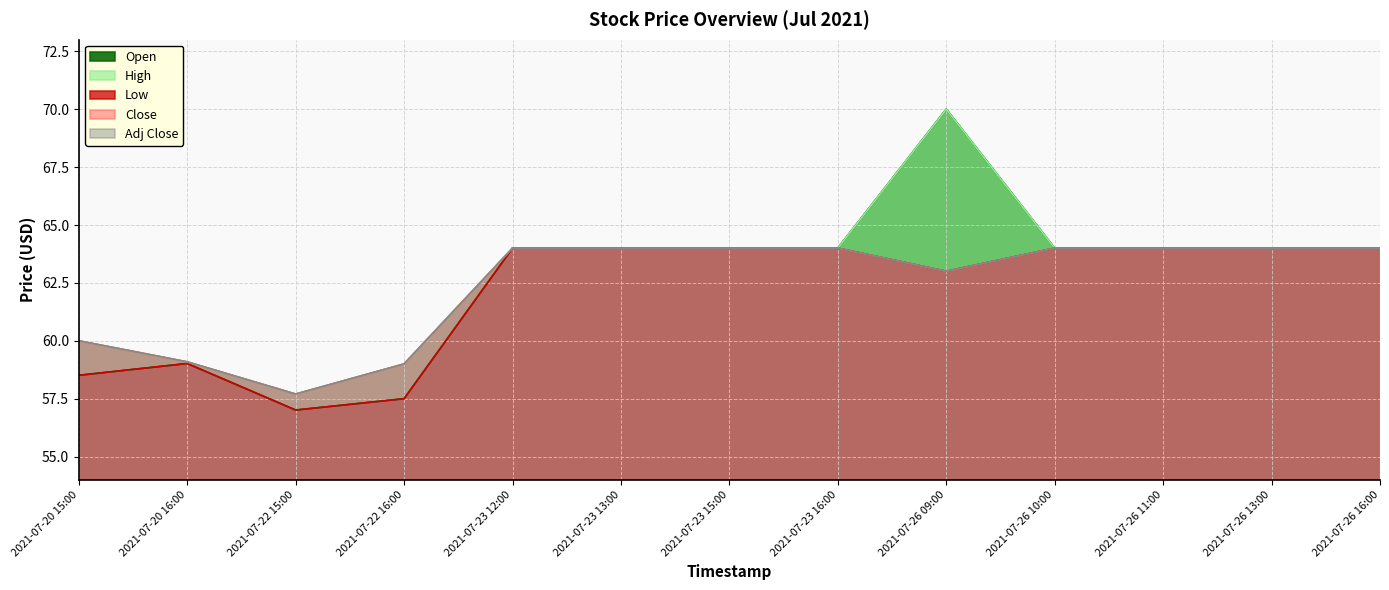

Does the chart have visible grid lines?

Yes